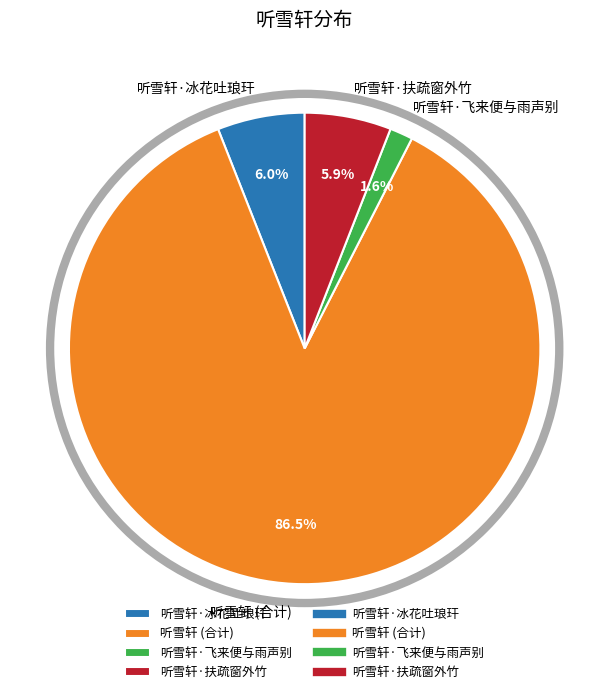

What is the ratio of the value at 听雪轩·冰花吐琅玕 to the value at 听雪轩·飞来便与雨声别?

3.8